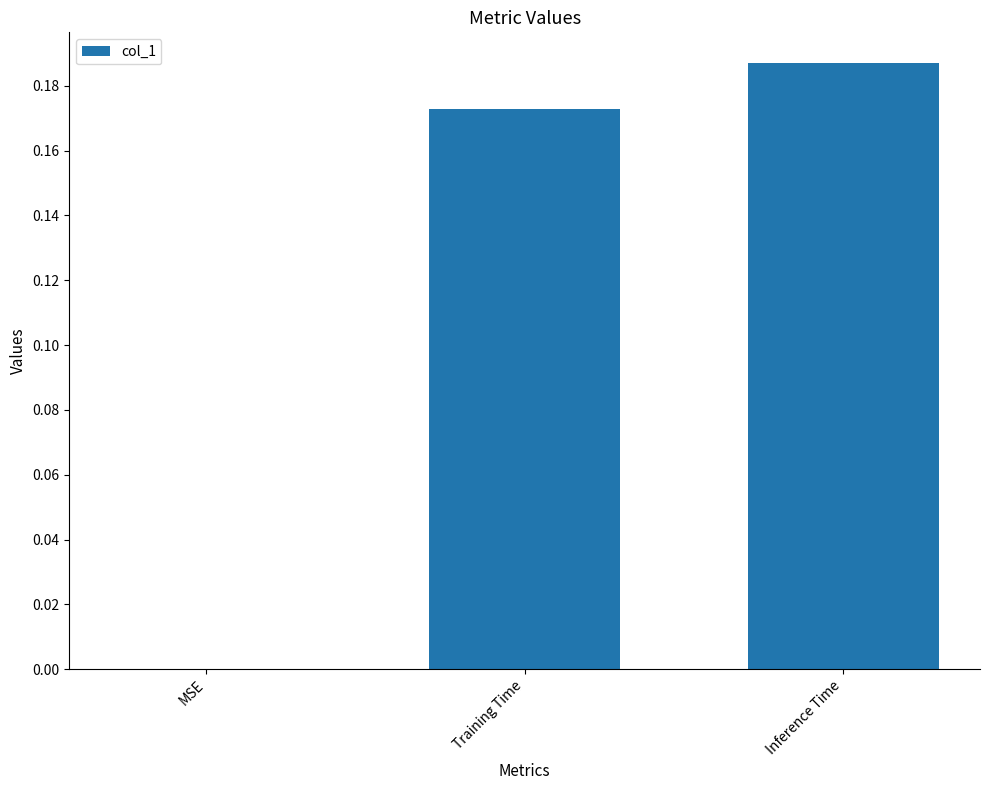

Which category has the highest value across all series?

Inference Time